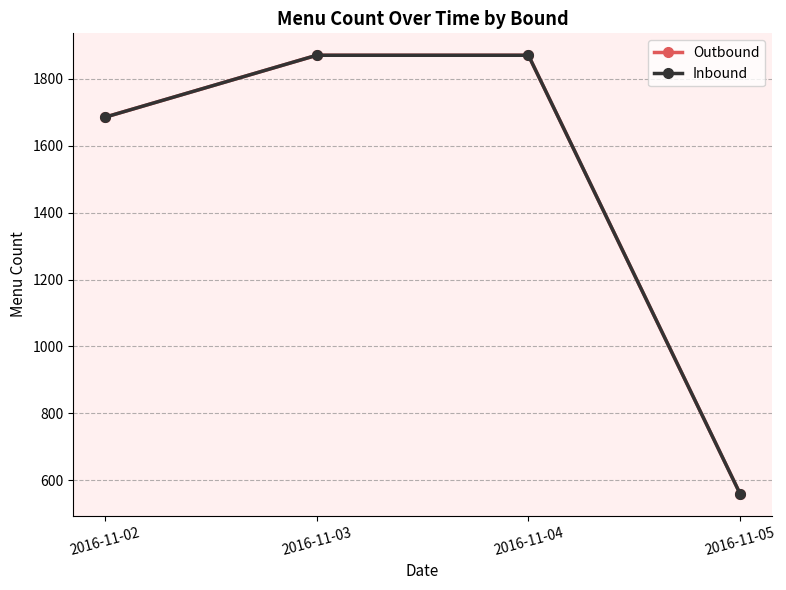

Reading right to left, list all the values displayed in this chart.

Outbound: 560	1870	1870	1685
Inbound: 560	1870	1870	1685